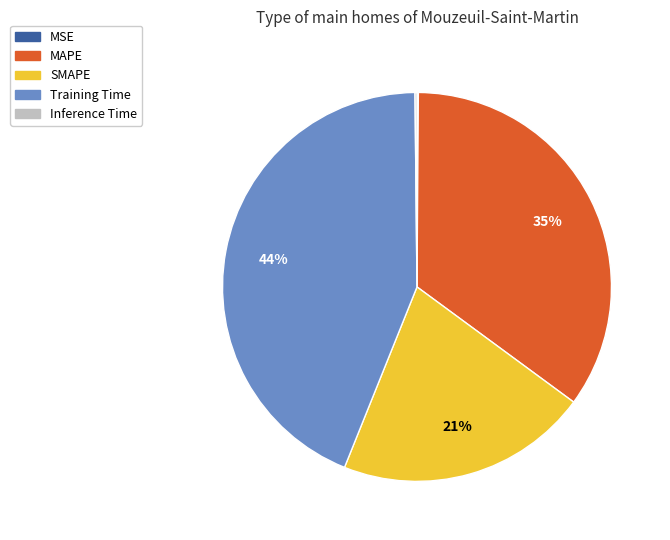

Is it true that MAPE is 35% of the pie?

True